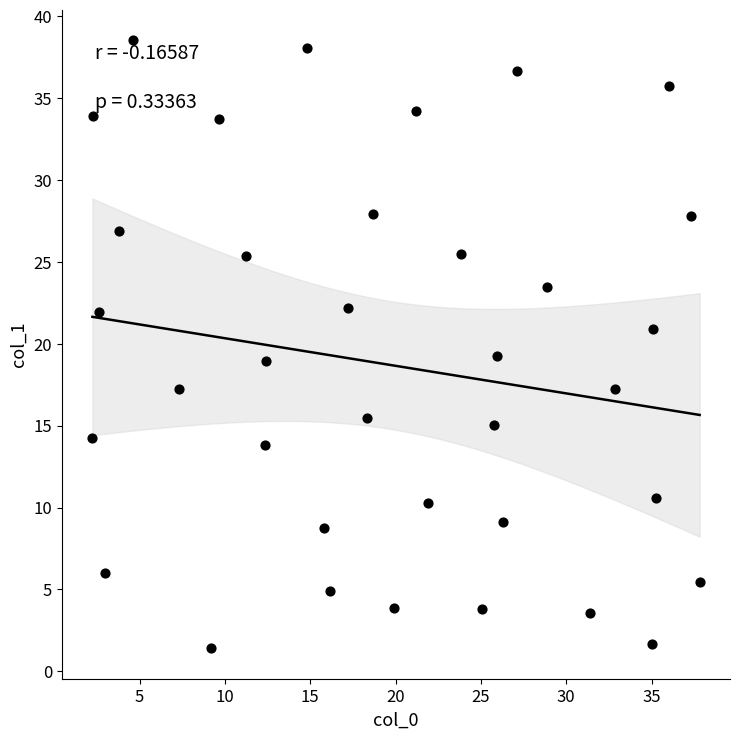

What is the range of X values (max minus min)?

35.6